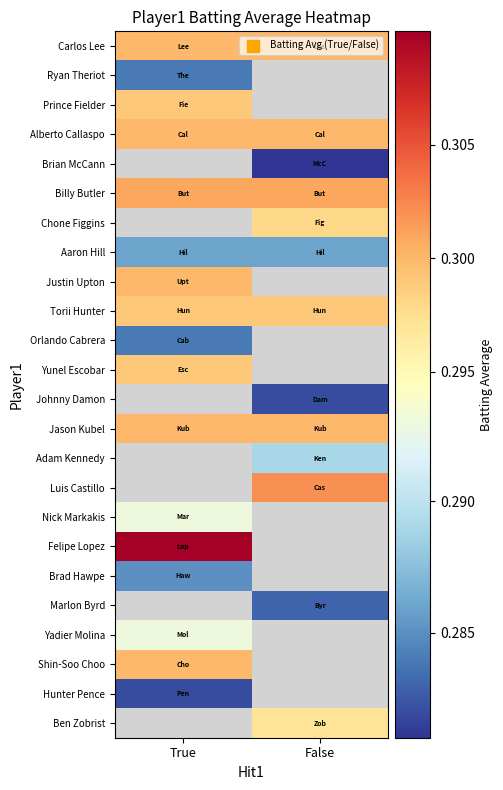

At how many categories does at least one series exceed 0?

2